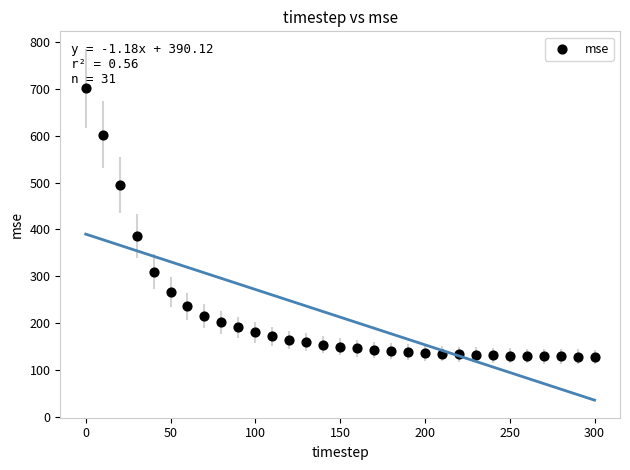

What Y value in the scatter plot is closest to 414?

386.3